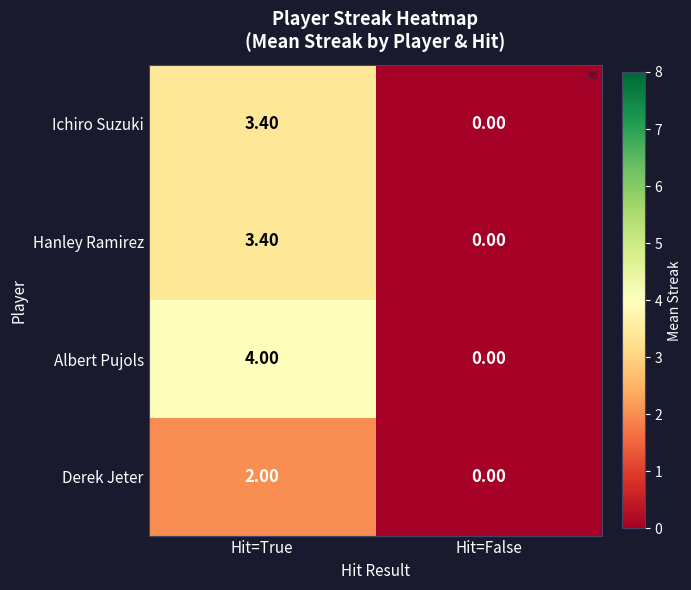

Which series changed the most between Hit=True and Hit=False?

Albert Pujols